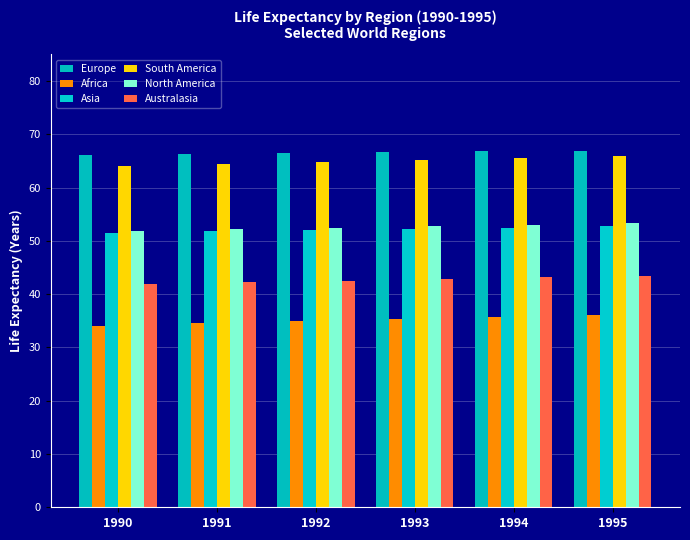

Count the number of data series in this chart.

6